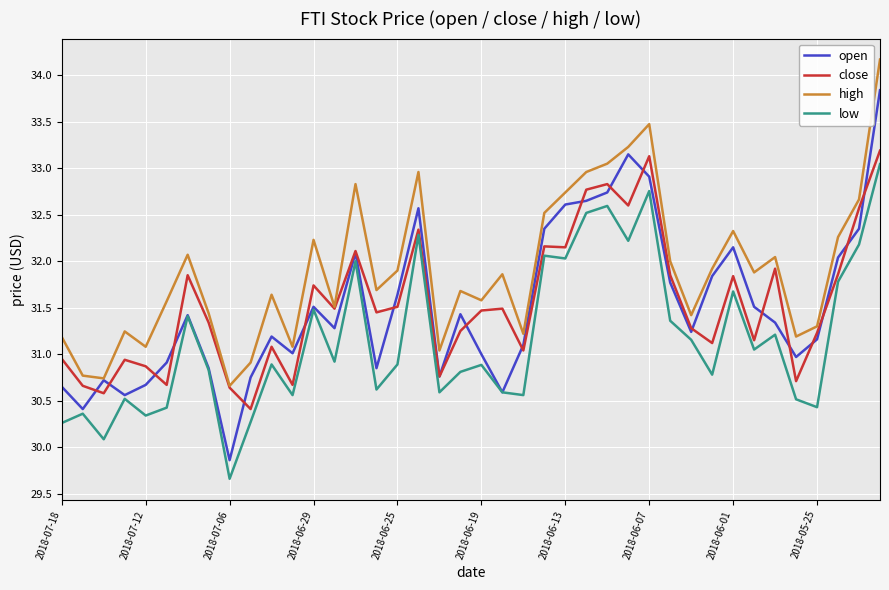

True or false: low has more than 1 points higher than both neighbors.

True